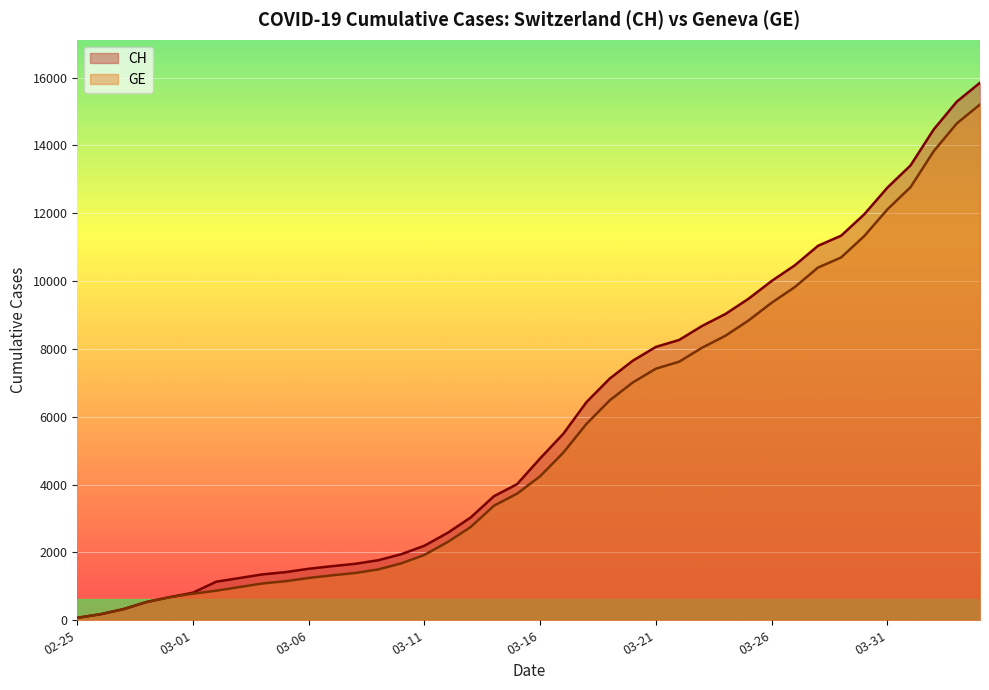

What is the average value of the CH series?

5834